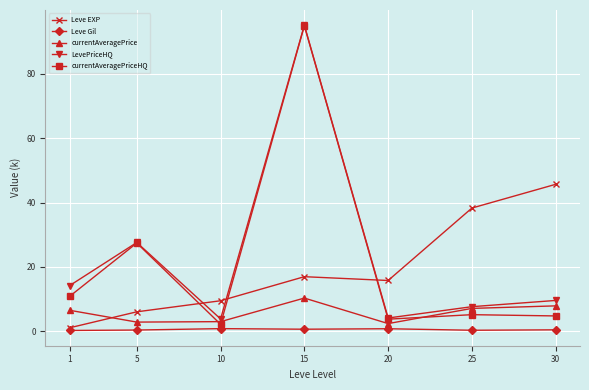

At which label does currentAveragePriceHQ reach its minimum?

10